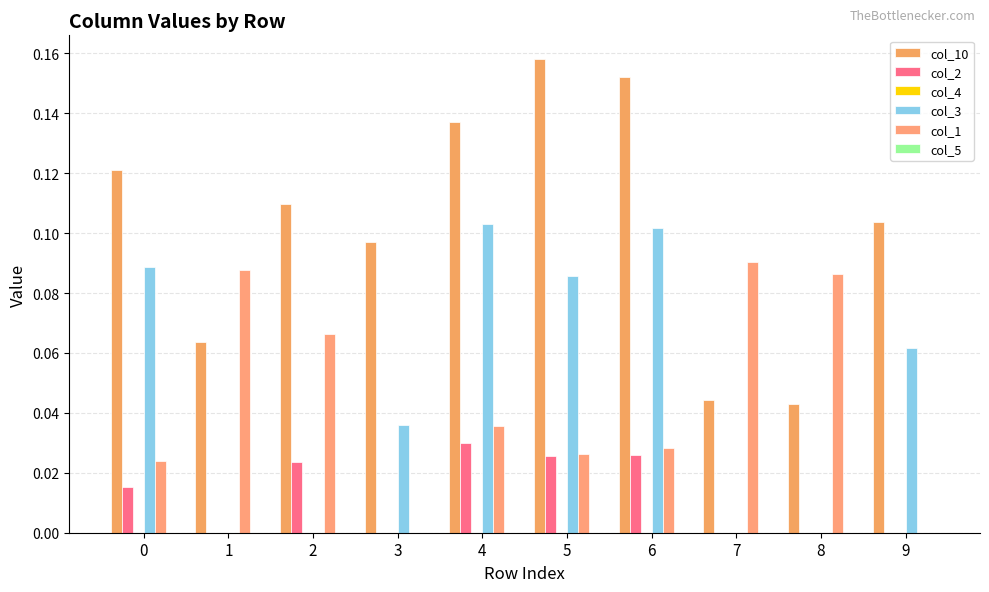

Are the bars grouped side by side (vs. stacked)?

Yes